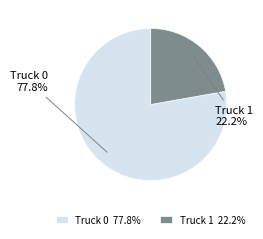

To the nearest percent, what portion does Truck 1 represent?

22%